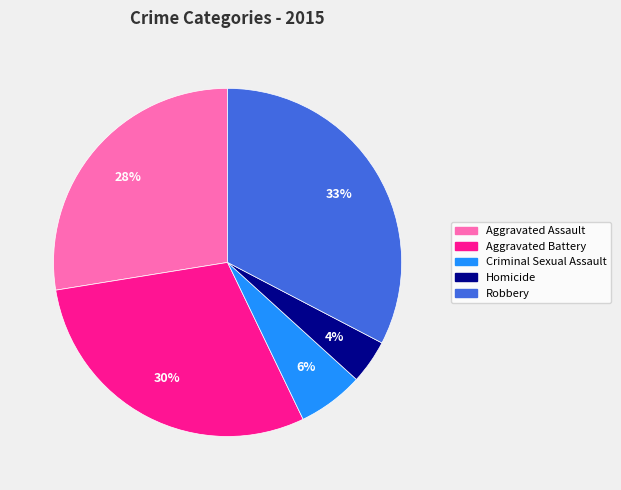

Combined, do Aggravated Assault and Homicide account for over 50%?

No